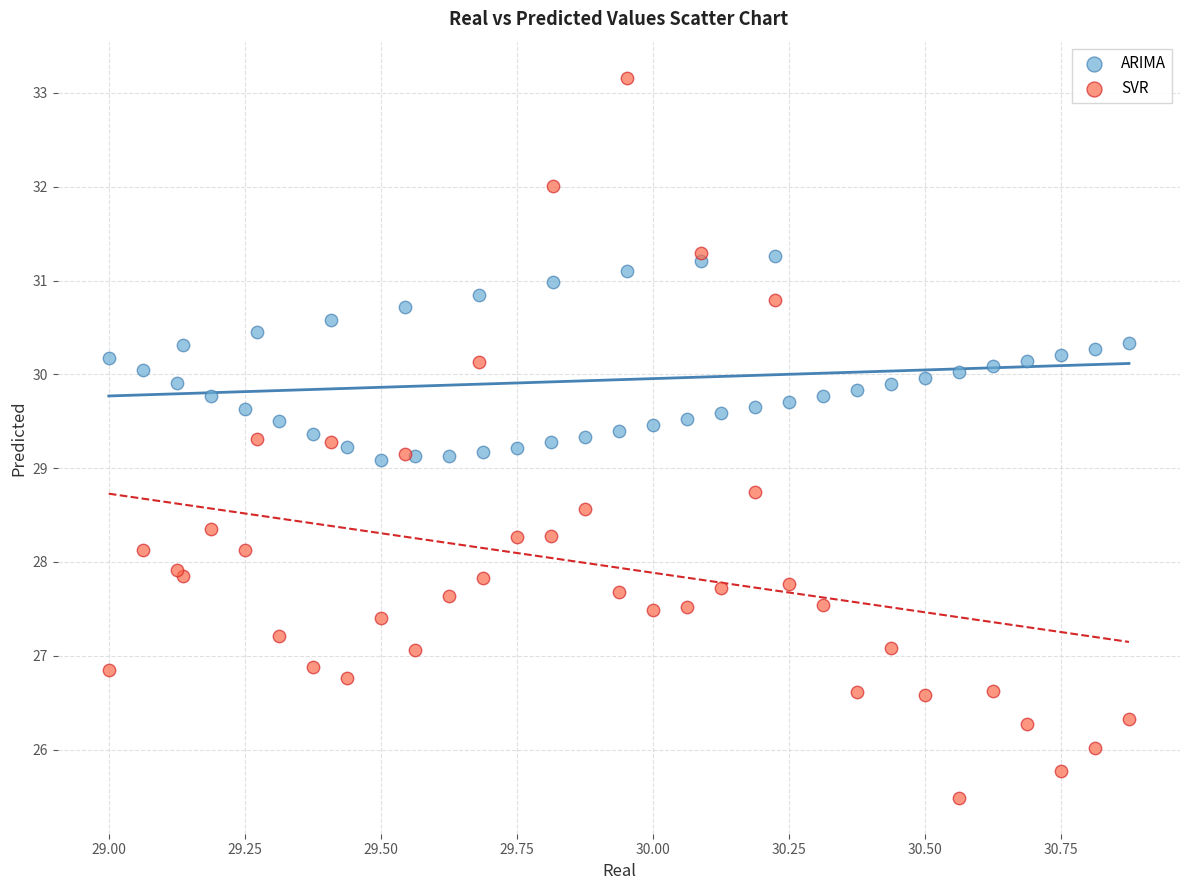

What are all the series names shown in the legend?

ARIMA, SVR